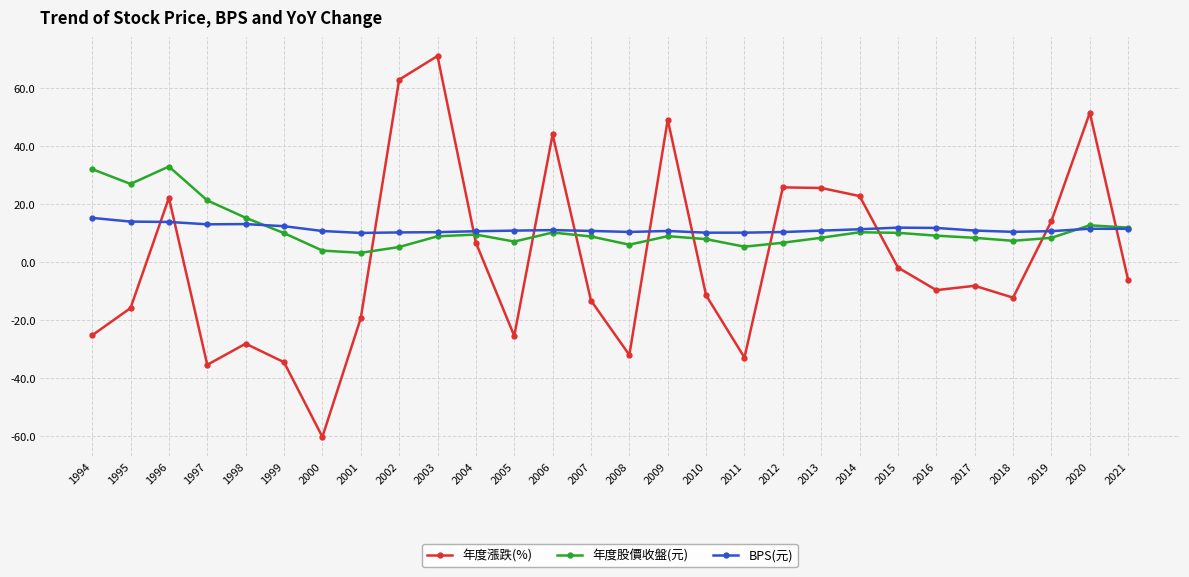

True or false: BPS(元) has more than 2 points higher than both neighbors.

True